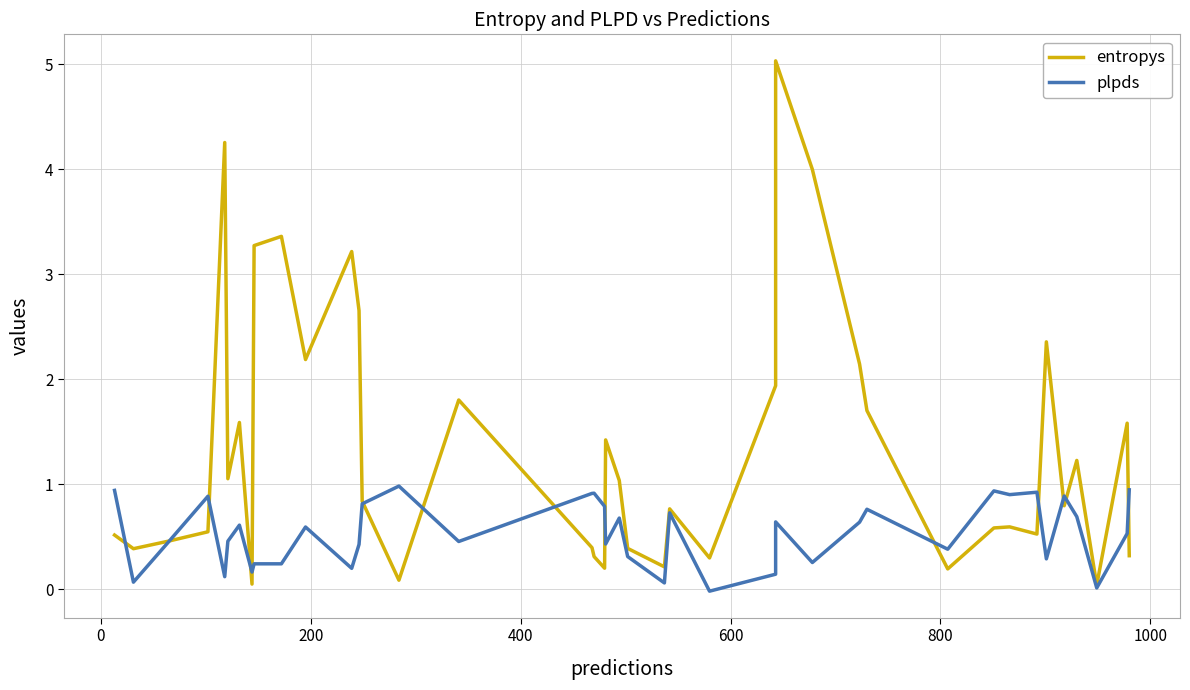

Which series has the largest range (max minus min)?

entropys